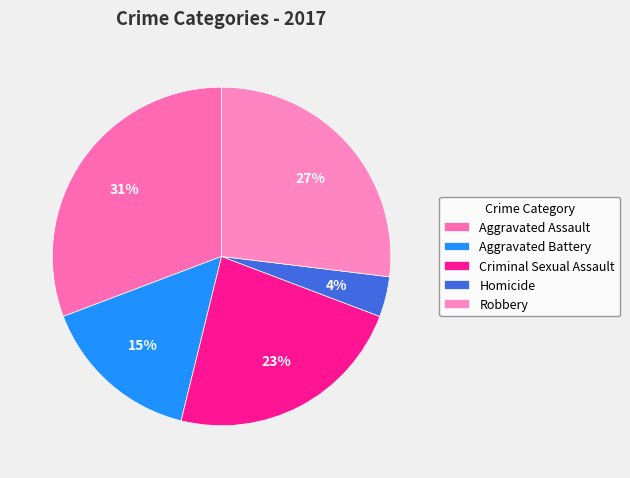

Rank the categories by value from lowest to highest.

Homicide, Aggravated Battery, Criminal Sexual Assault, Robbery, Aggravated Assault